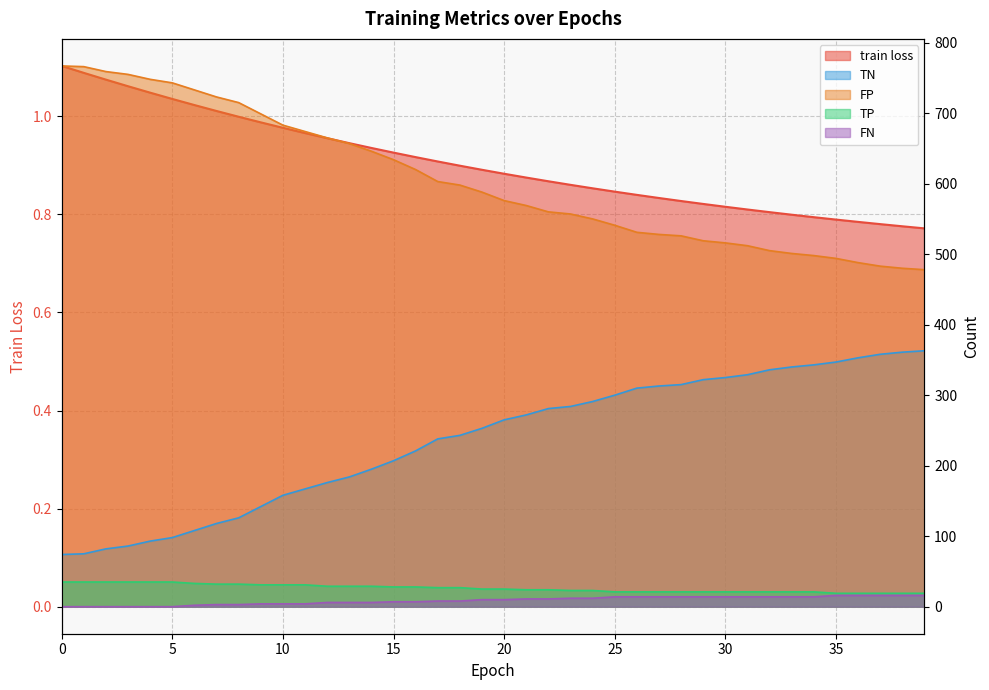

What is the maximum value shown in the chart?

767.0